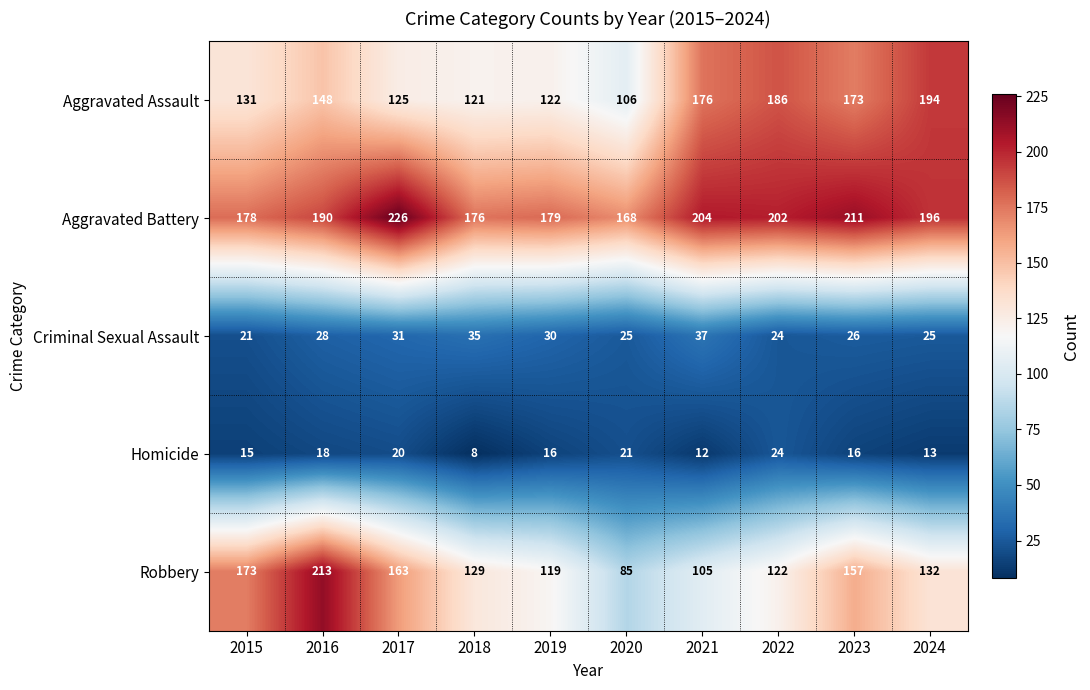

Where does the Robbery series first go above 132?

2015